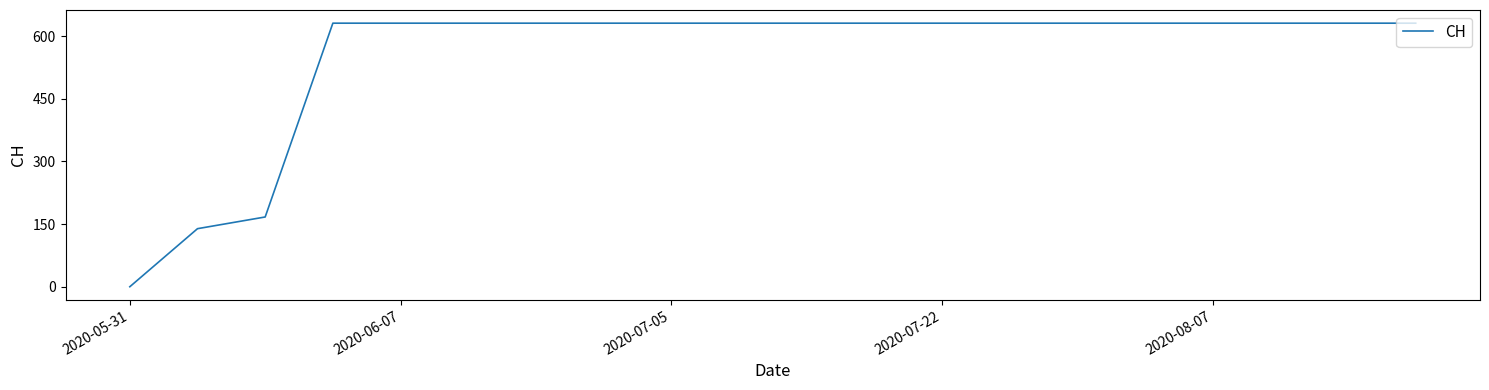

What is the greatest value displayed?

631